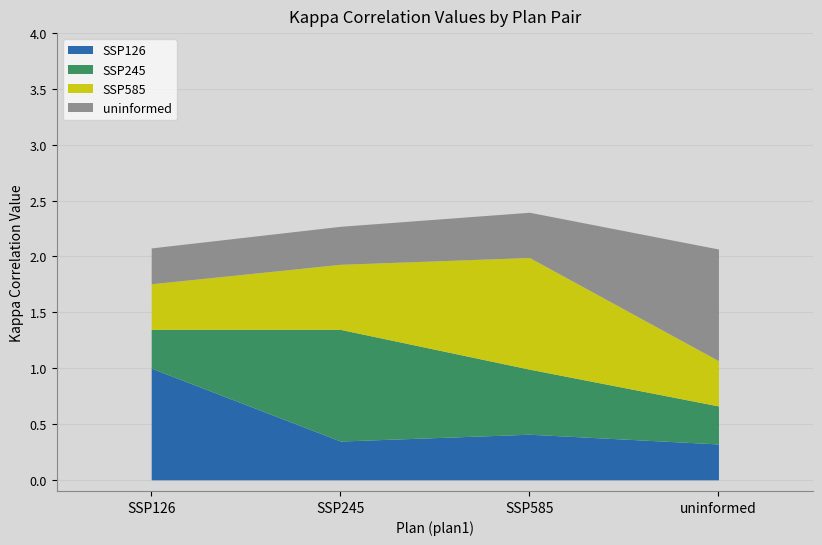

Reading left to right, list all the values displayed in this chart.

SSP126: 1.0	0.3	0.4	0.3
SSP245: 0.3	1.0	0.6	0.3
SSP585: 0.4	0.6	1.0	0.4
uninformed: 0.3	0.3	0.4	1.0